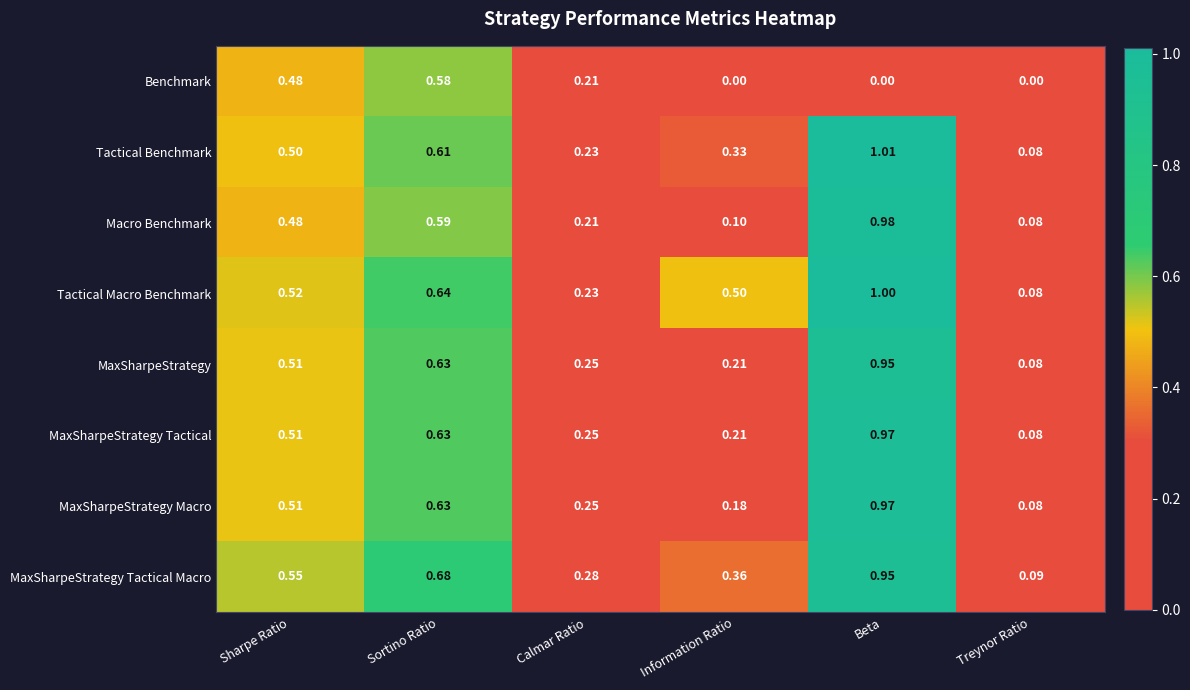

Where is MaxSharpeStrategy Tactical nearest to the value 0?

Treynor Ratio